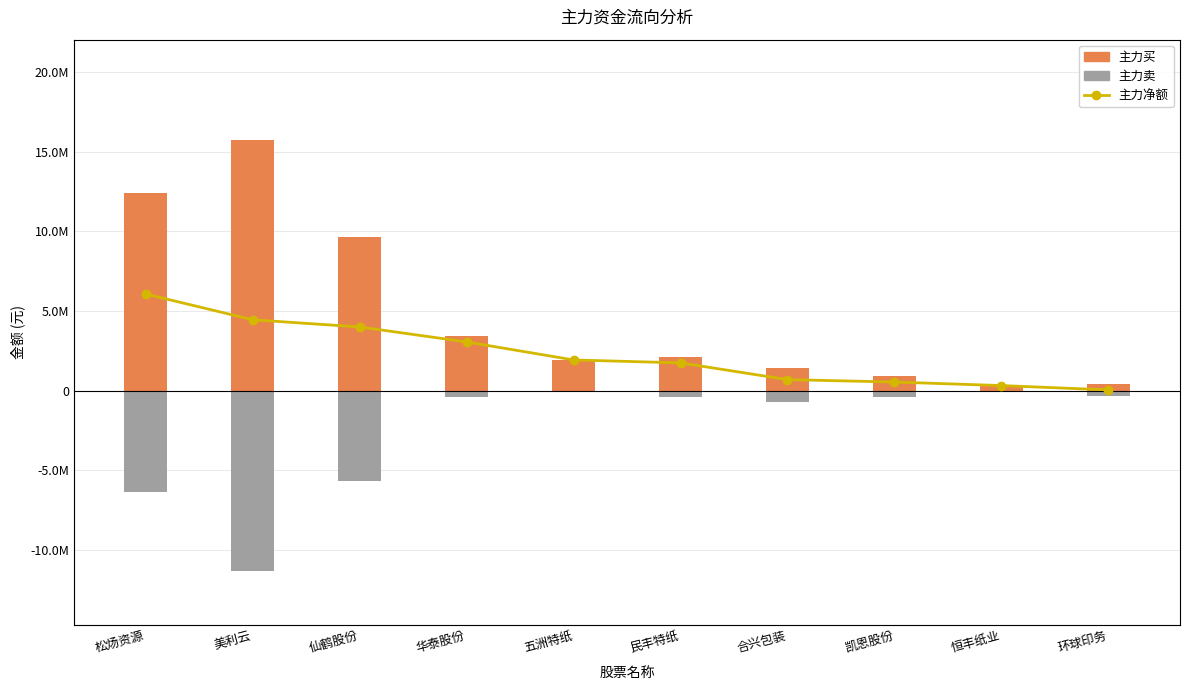

What is the sum of the 主力买 values at 民丰特纸 and 松炀资源?

14562973